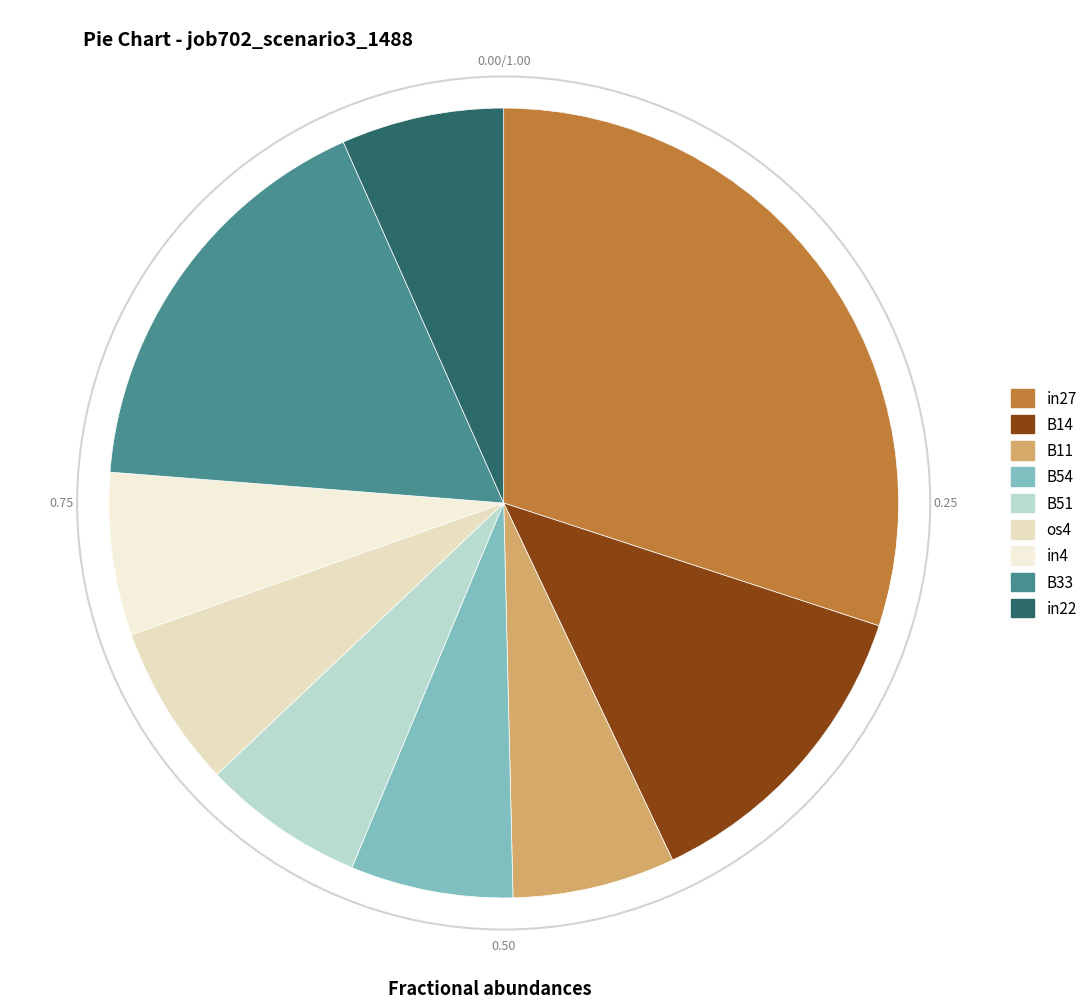

How many segments does this pie chart have?

9